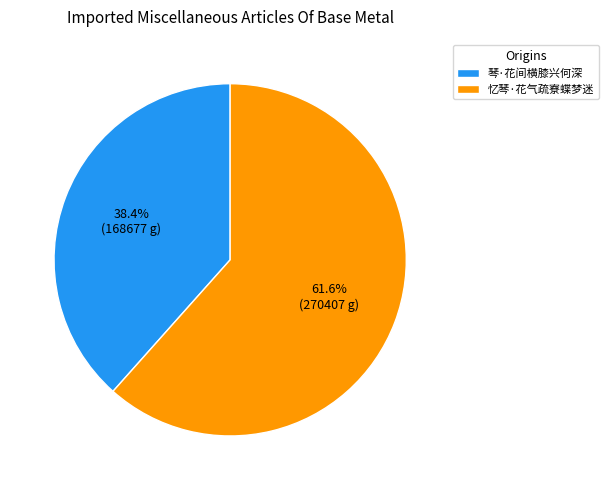

Rank the categories by value from lowest to highest.

琴·花间横膝兴何深, 忆琴·花气疏寮蝶梦迷